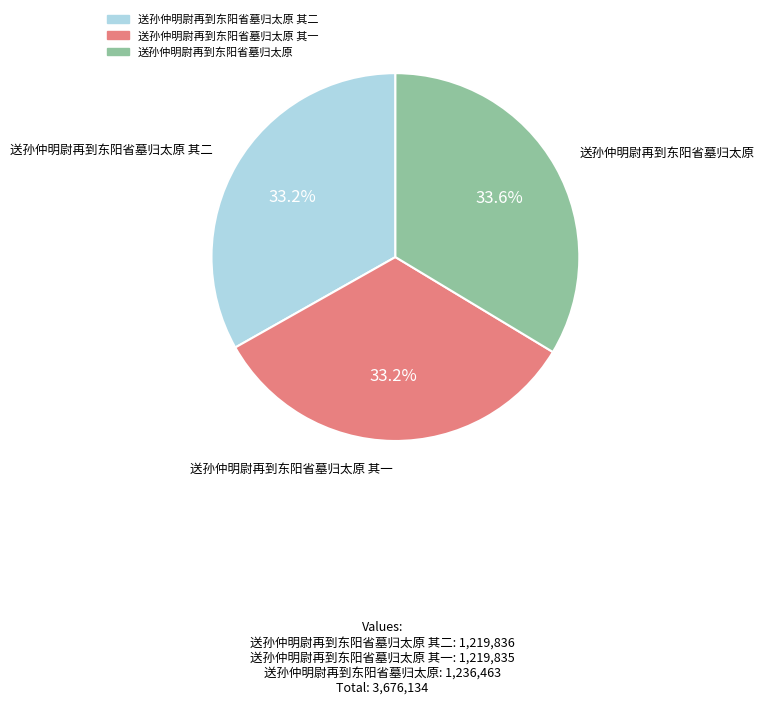

Is there a majority slice in this chart?

No